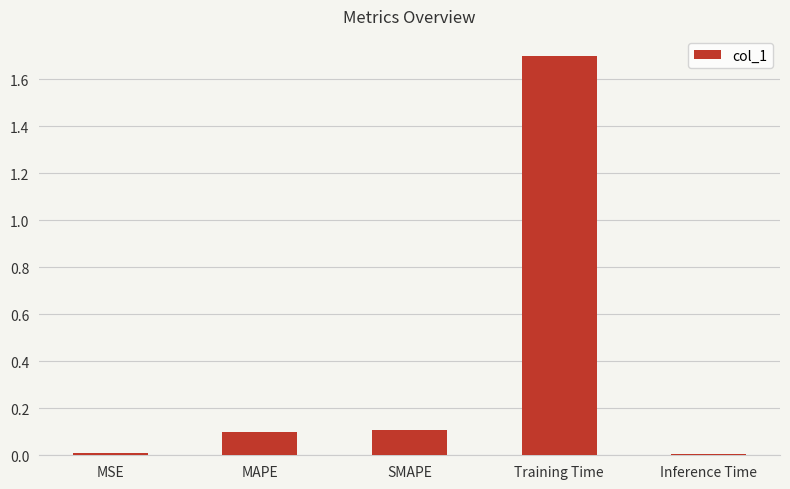

Which label corresponds to the largest value in the chart?

Training Time